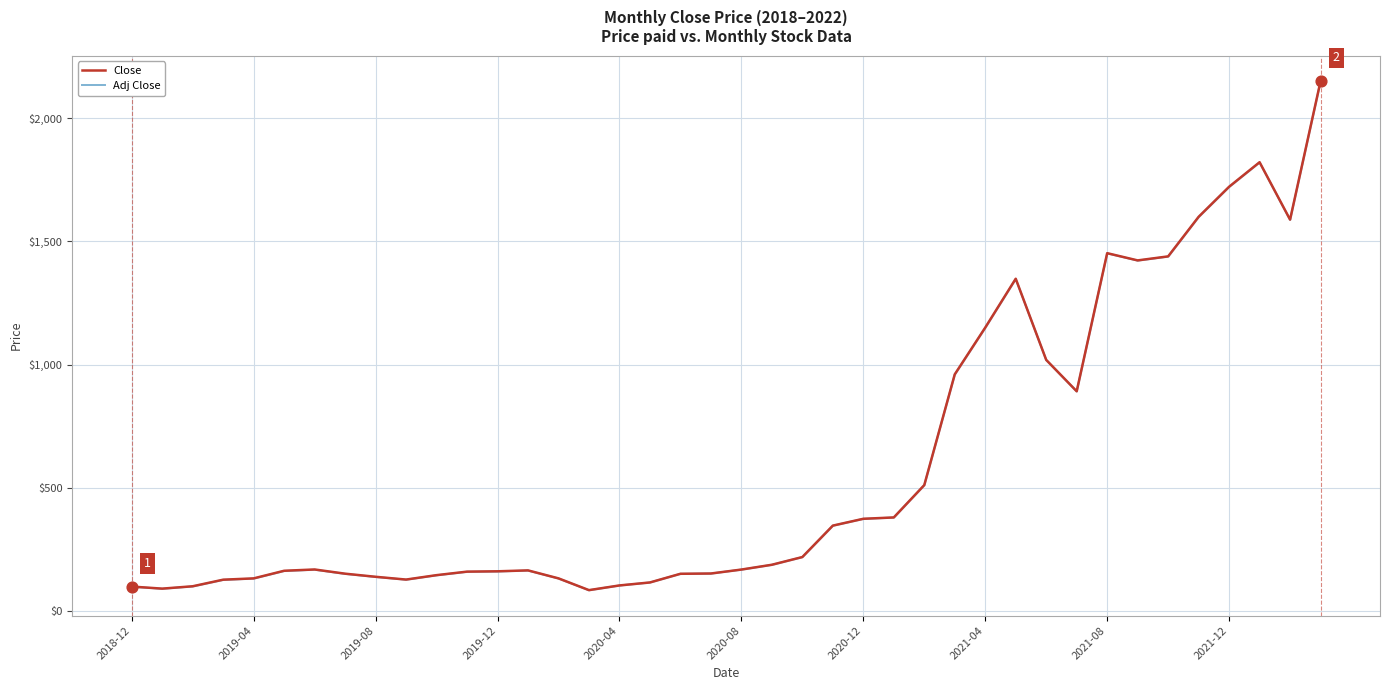

What are all the series names shown in the legend?

Close, Adj Close